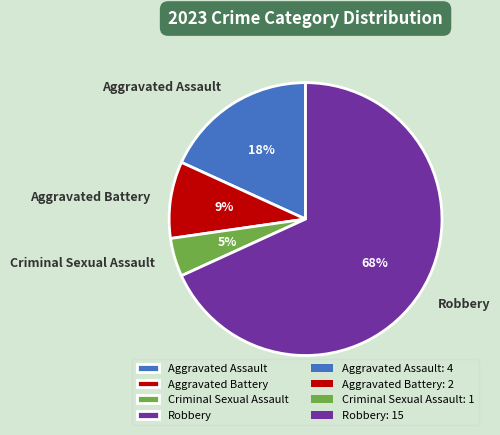

Is it true that Aggravated Assault is 4% of the pie?

False